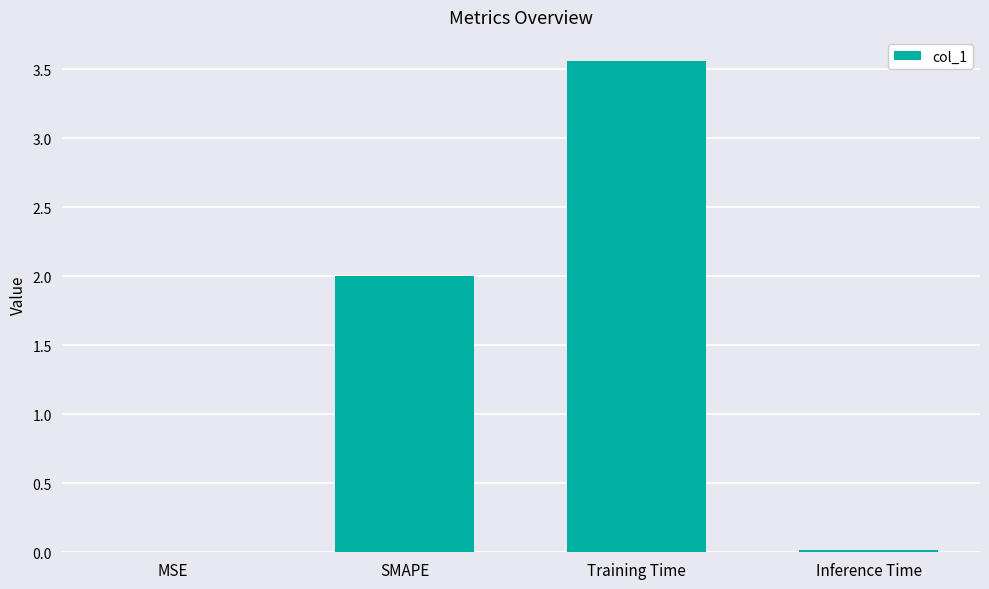

Between Inference Time and SMAPE, which is larger?

SMAPE